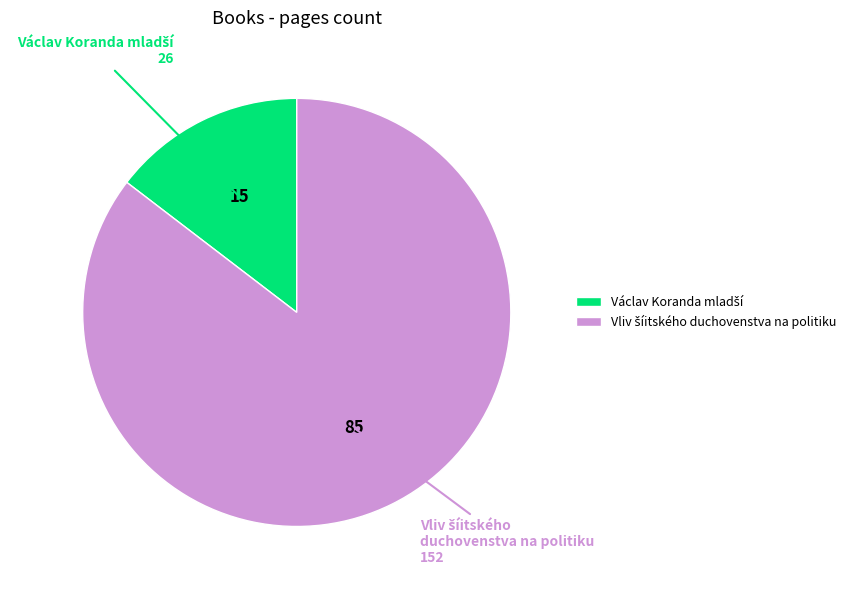

How many segments does this pie chart have?

2